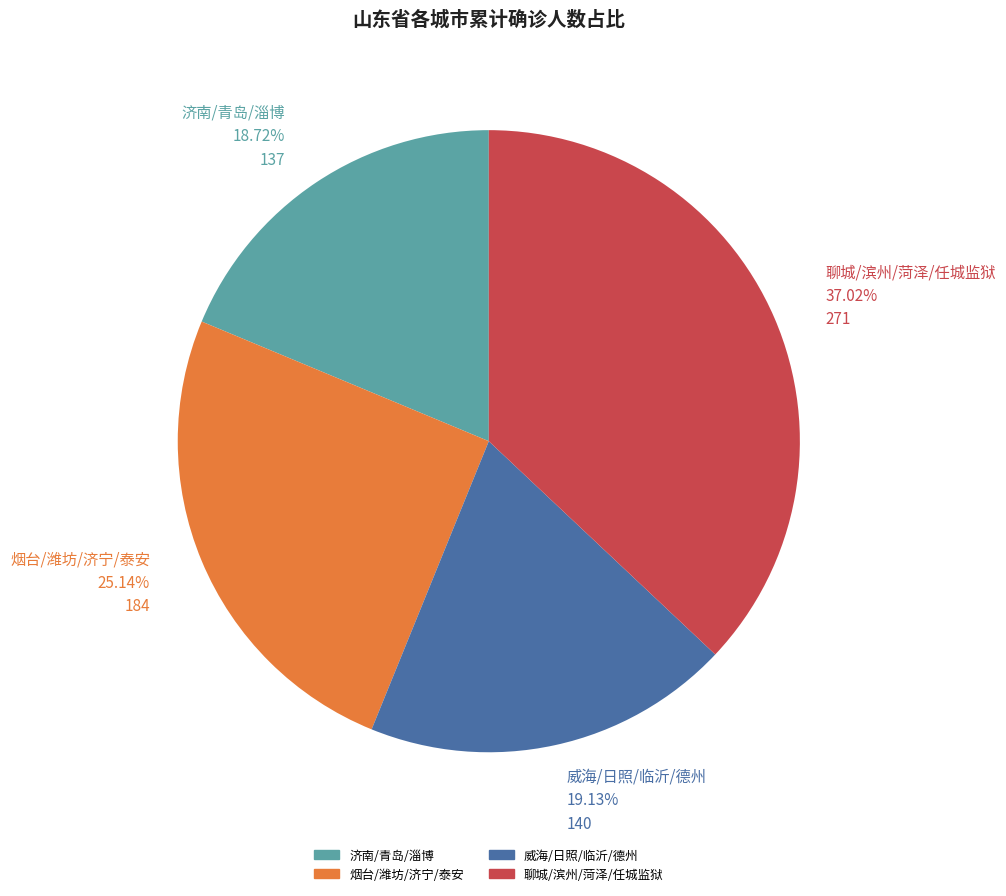

Does any single category account for the majority?

No